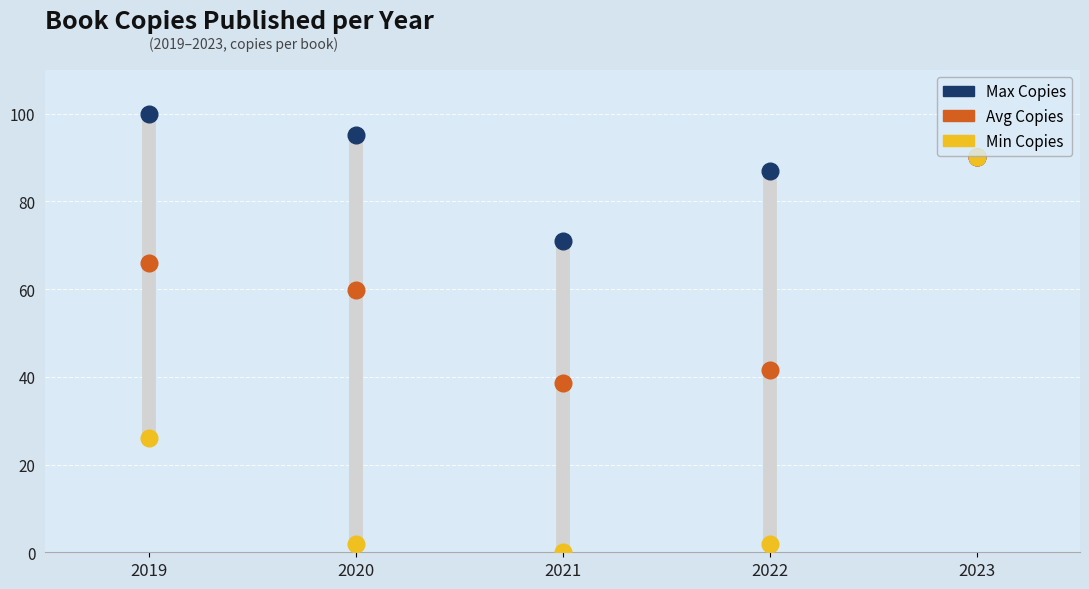

What are all the series names shown in the legend?

Max Copies, Avg Copies, Min Copies